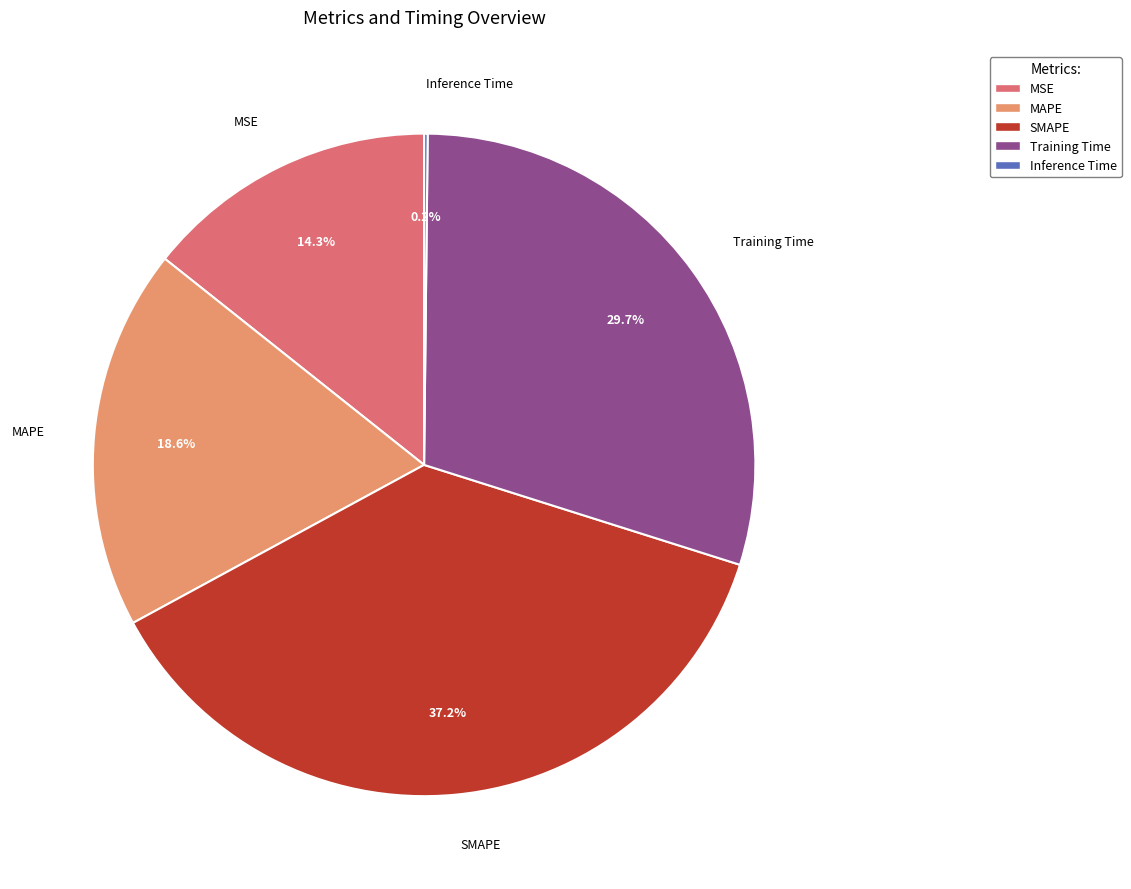

Is the sum of MAPE and SMAPE greater than half?

Yes